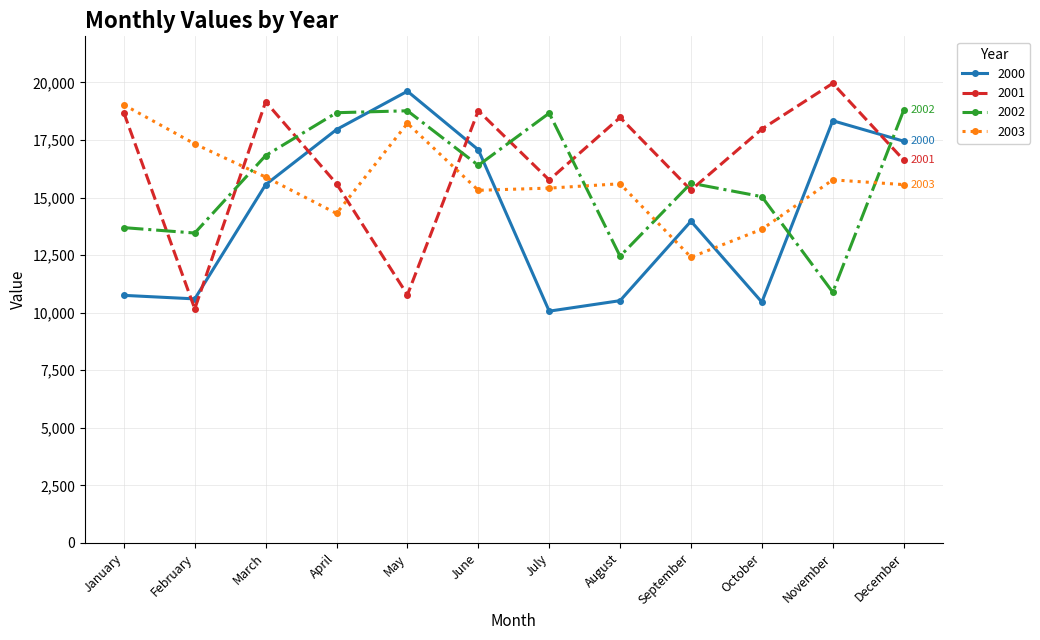

What is the value of the 2003 point at the 10th from the left?

13623